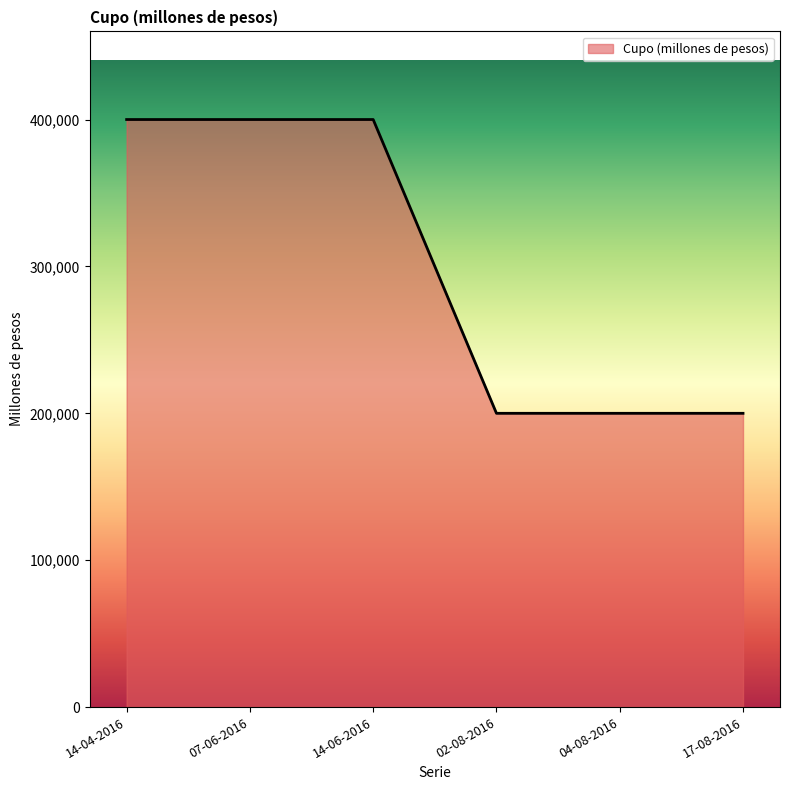

The value at 02-08-2016 is 136779. True or false?

False